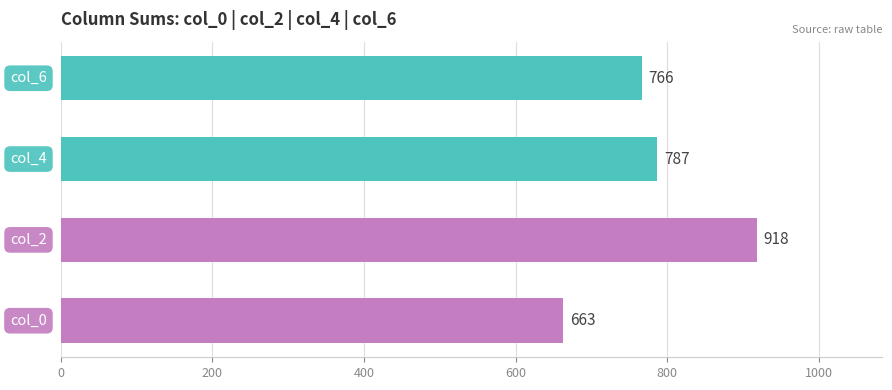

What is the minimum value shown in the chart?

663